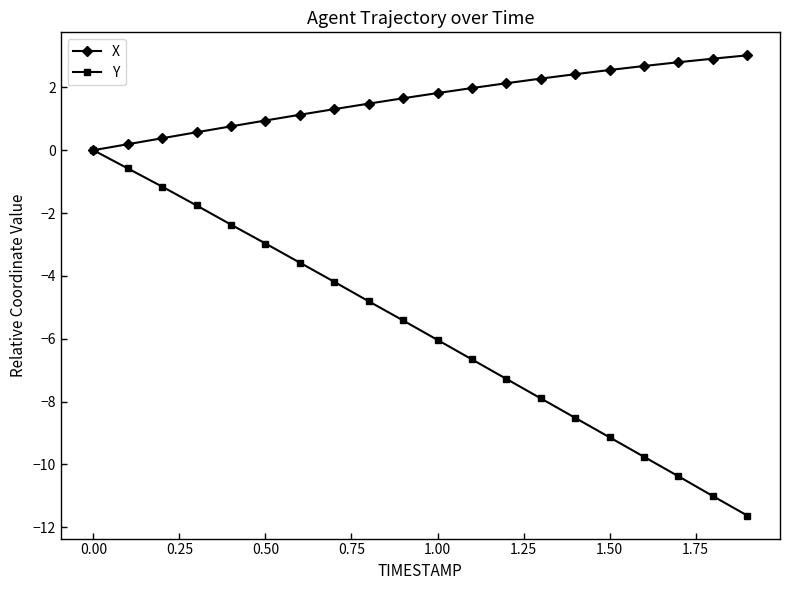

List the series in order of their overall mean, lowest first.

Y, X